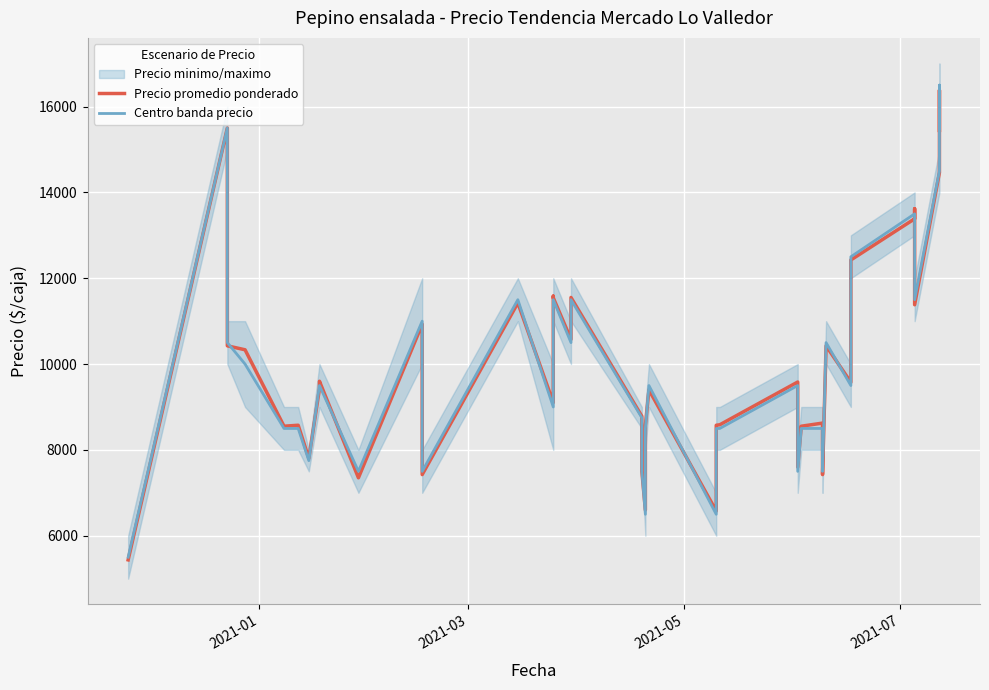

What is the lowest value of the Precio promedio ponderado series?

5438